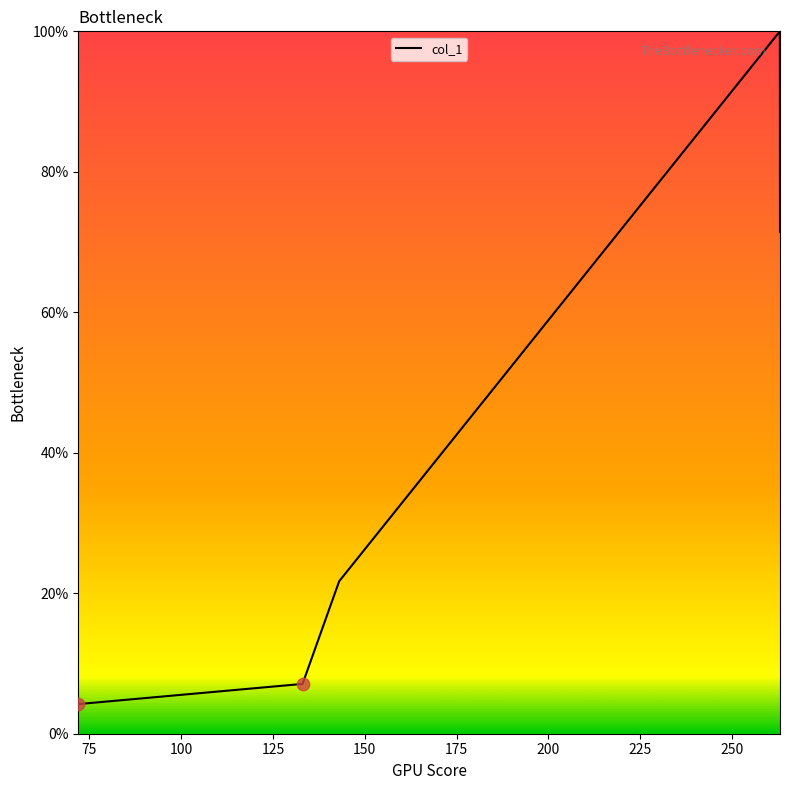

What is the difference between the second highest and second lowest values?

64.4